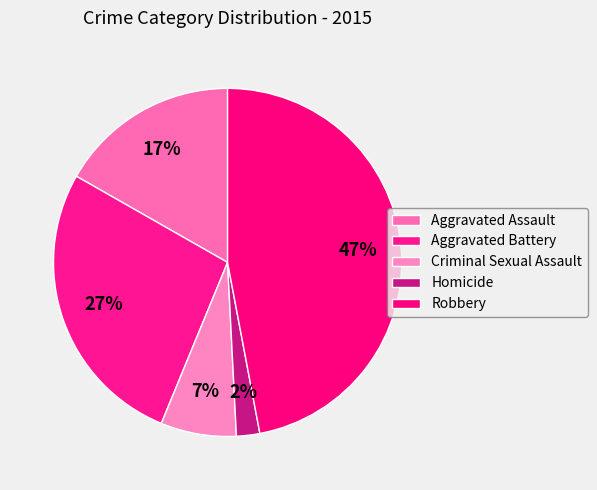

Count the number of slices in the pie.

5